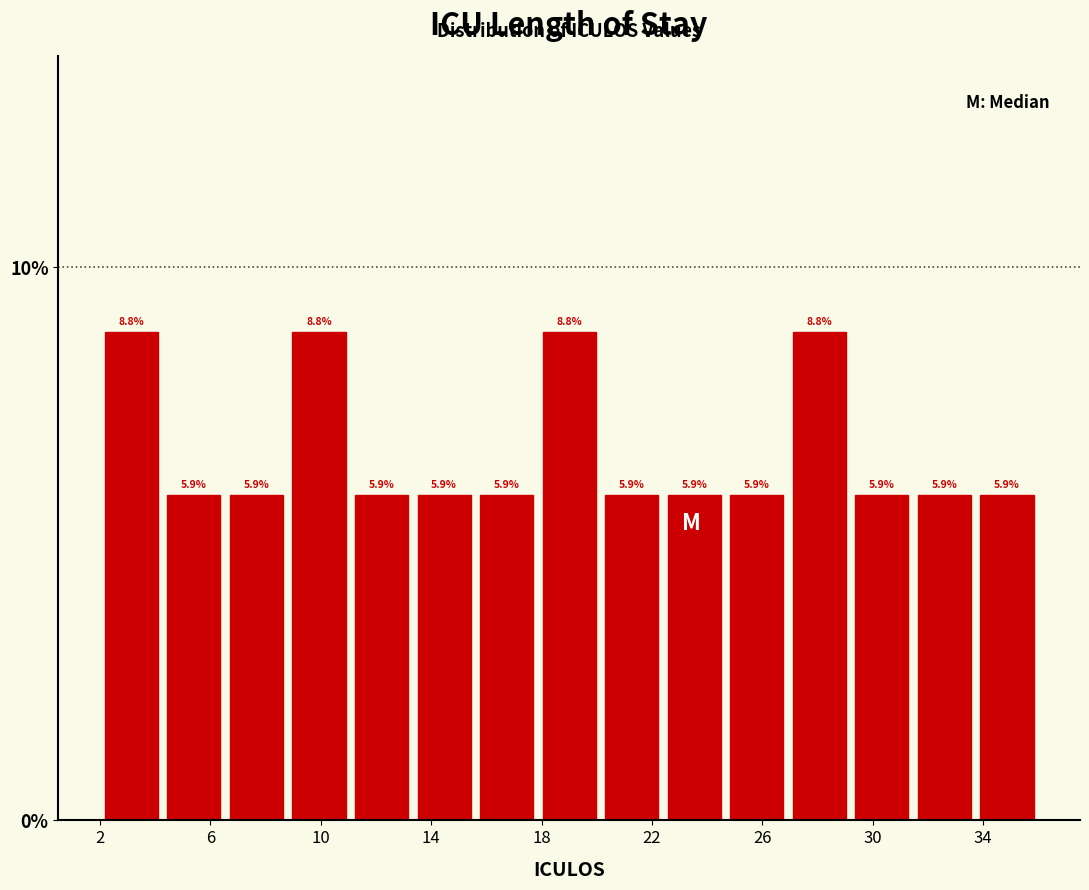

Reading left to right, transcribe this chart: for each bar, give the range it covers on the x-axis and its height. The bar edges are not printed on the chart, so give them approximately, as read against the axis.

2.0 to 4.5: 8.8
4.5 to 6.5: 5.9
6.5 to 9.0: 5.9
9.0 to 11.0: 8.8
11.0 to 13.5: 5.9
13.5 to 15.5: 5.9
15.5 to 18.0: 5.9
18.0 to 20.0: 8.8
20.0 to 22.5: 5.9
22.5 to 24.5: 5.9
24.5 to 27.0: 5.9
27.0 to 29.0: 8.8
29.0 to 31.5: 5.9
31.5 to 33.5: 5.9
33.5 to 36.0: 5.9